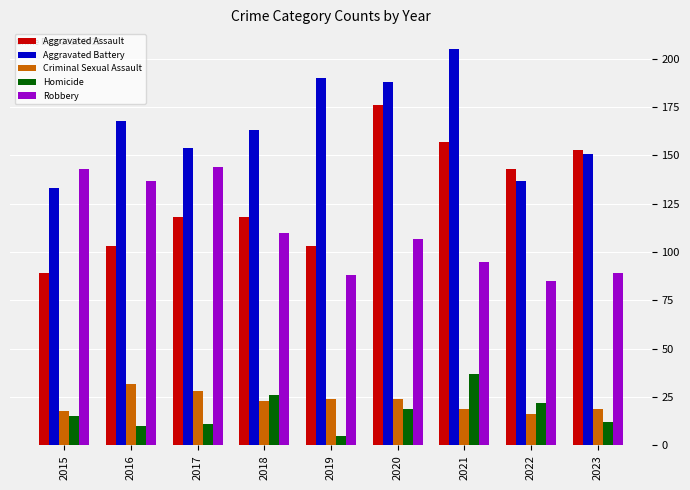

Which series has the largest range (max minus min)?

Aggravated Assault